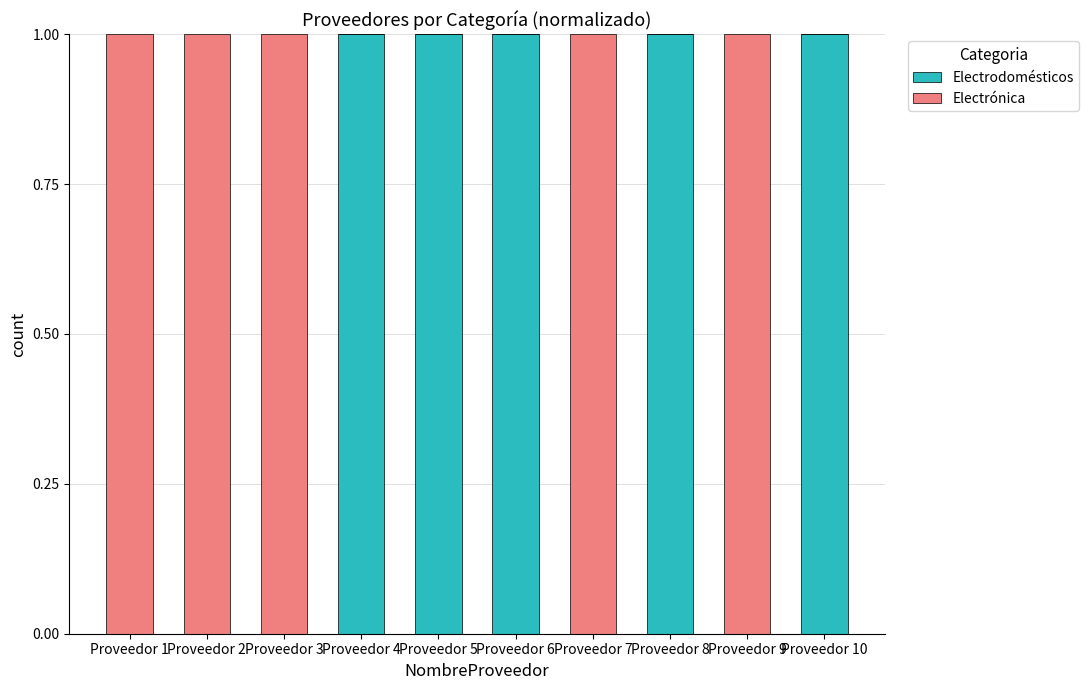

Reading left to right, transcribe the values for Electrodomésticos.

Proveedor 1=0	Proveedor 2=0	Proveedor 3=0	Proveedor 4=1	Proveedor 5=1	Proveedor 6=1	Proveedor 7=0	Proveedor 8=1	Proveedor 9=0	Proveedor 10=1